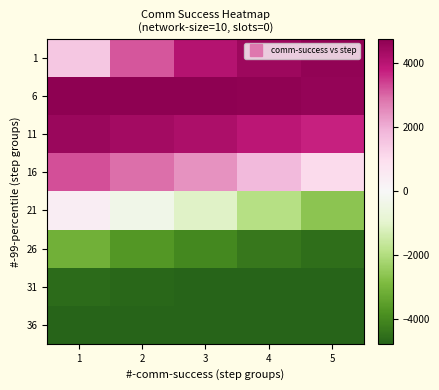

How many series are shown in this chart?

8